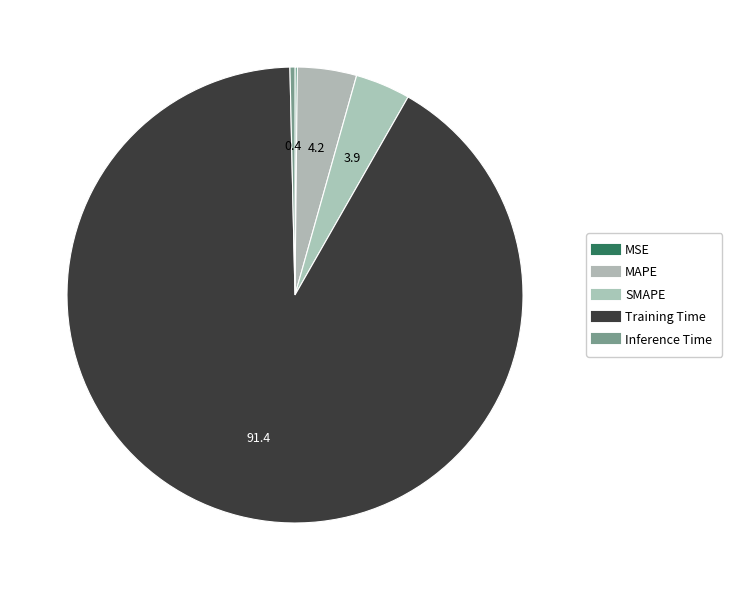

Count the number of slices in the pie.

5